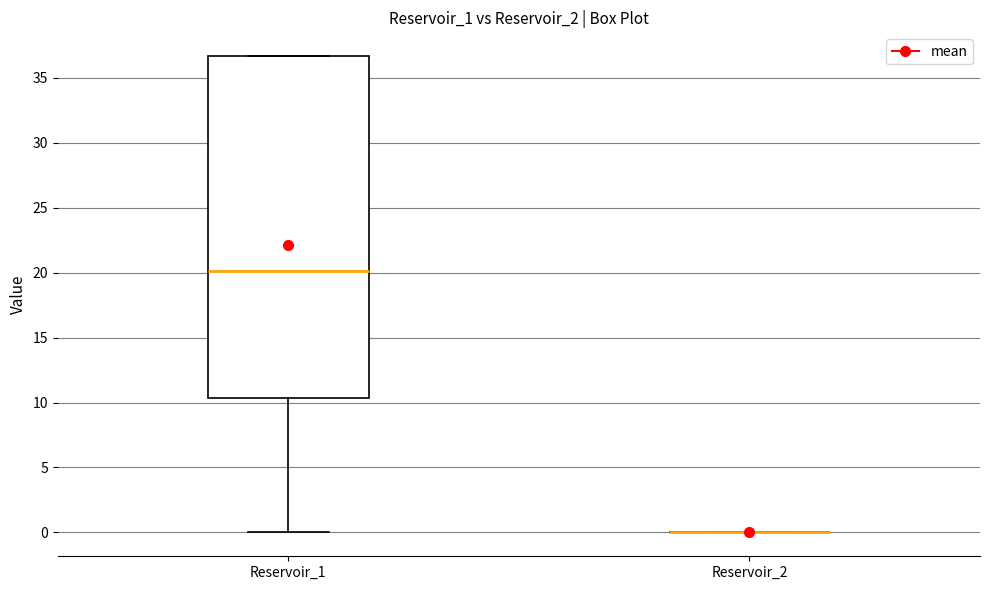

Comparing the boxes themselves (not the whiskers), which one is the tallest?

Reservoir_1